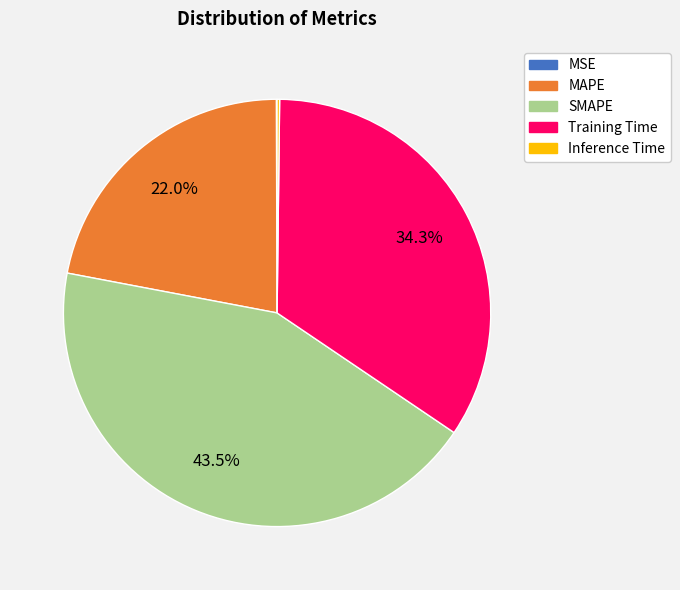

Combined, what portion of the pie is Training Time and MAPE?

56.2%